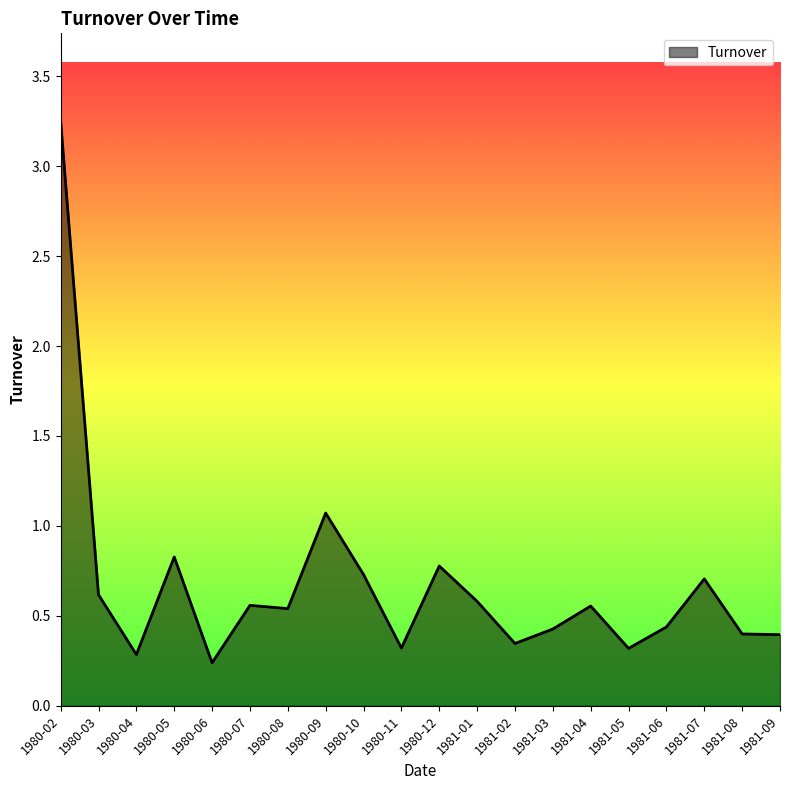

The chart shows a value of 0.6 at 1981-04. True or false?

True